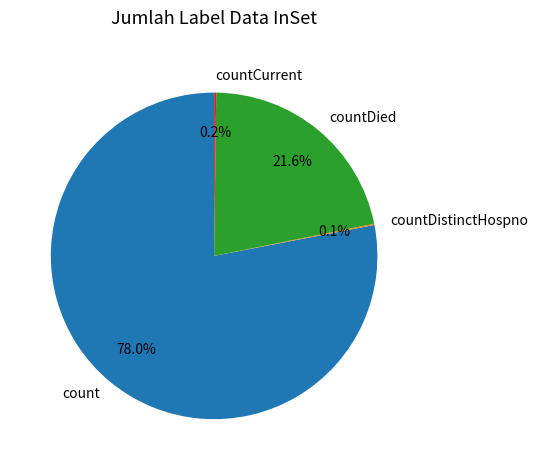

Does count account for over 50% of the chart?

Yes